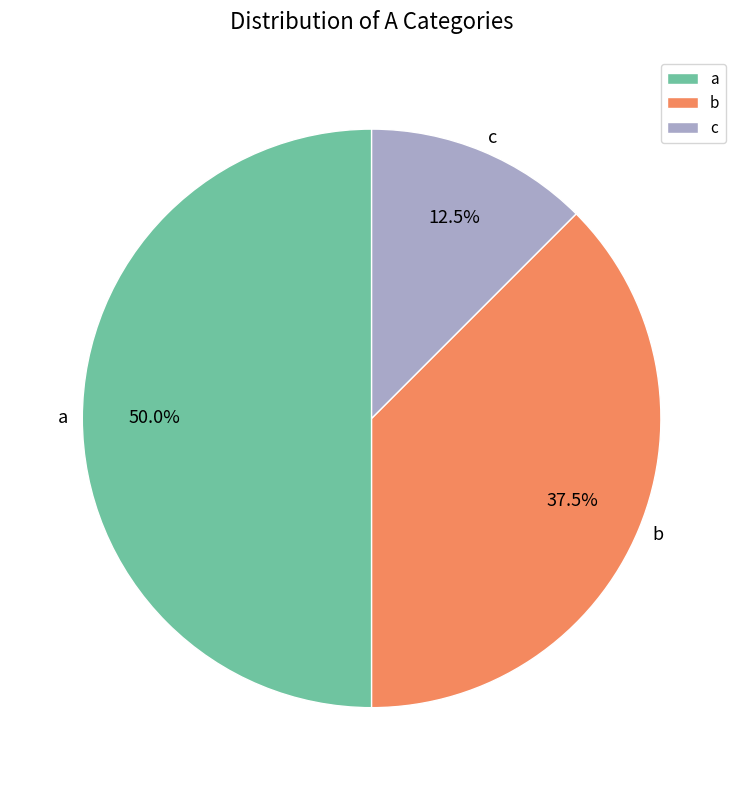

Does c account for over 50% of the chart?

No